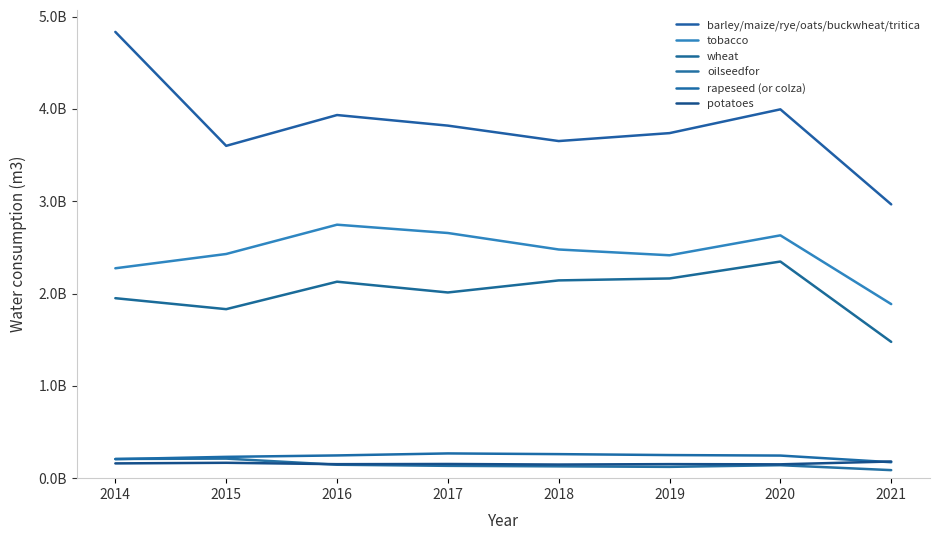

Is this an area chart (filled region under the line)?

No